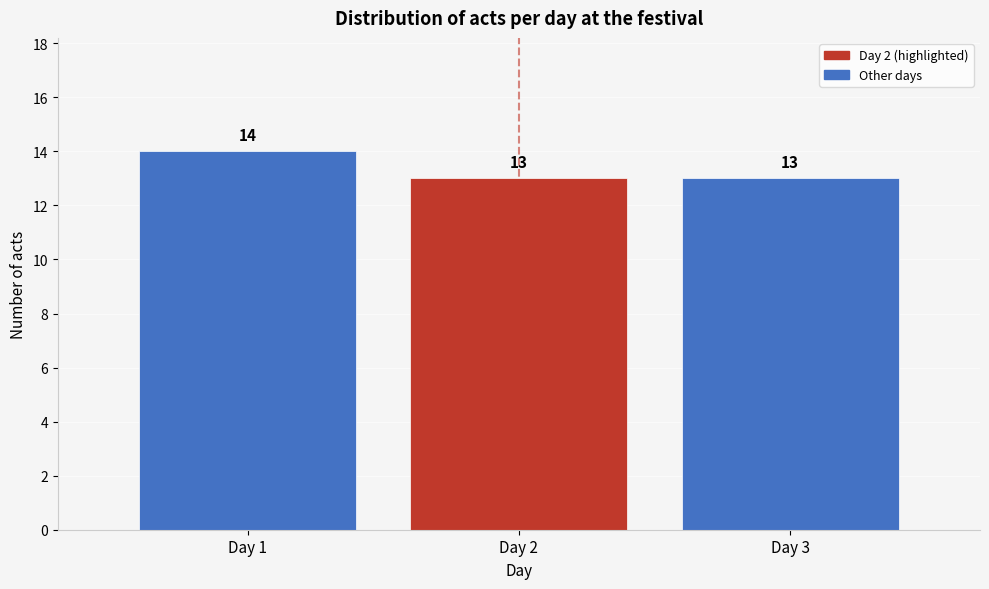

Reading left to right, what are all the values shown in this chart?

14	13	13